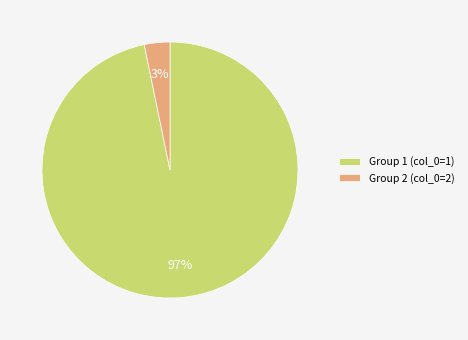

Do Group 2 (col_0=2) and Group 1 (col_0=1) together represent more than half of the pie?

Yes